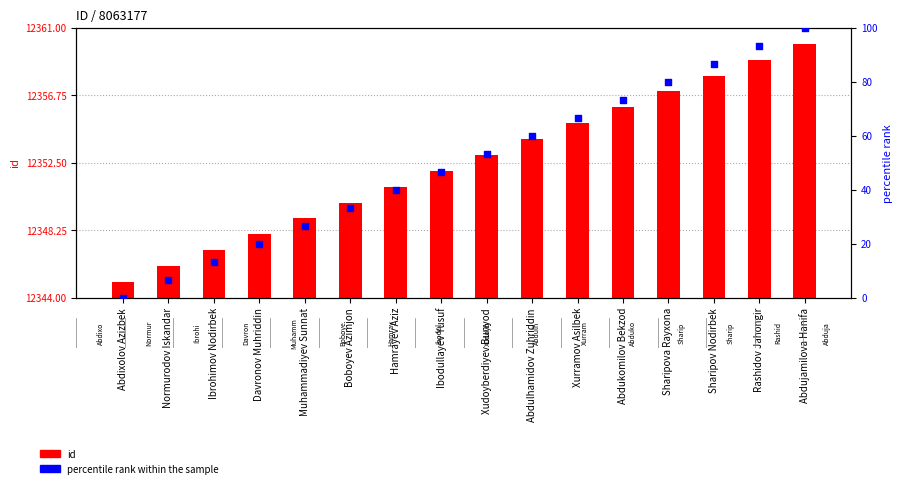

Which series has the largest total across all categories?

id